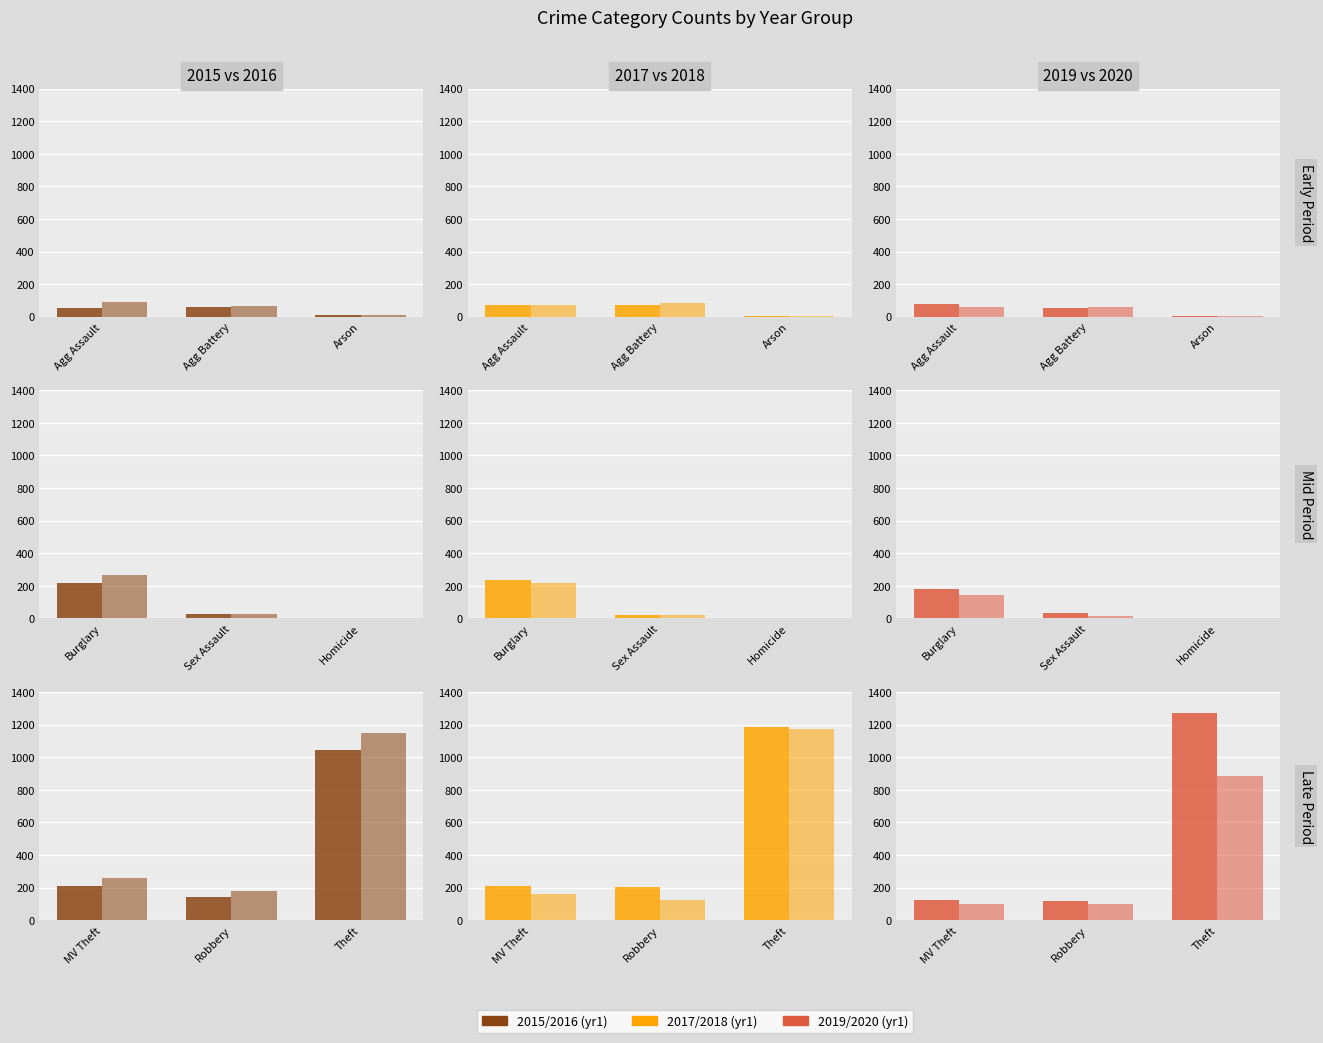

Which category has the highest value in the 2020 series?

Theft